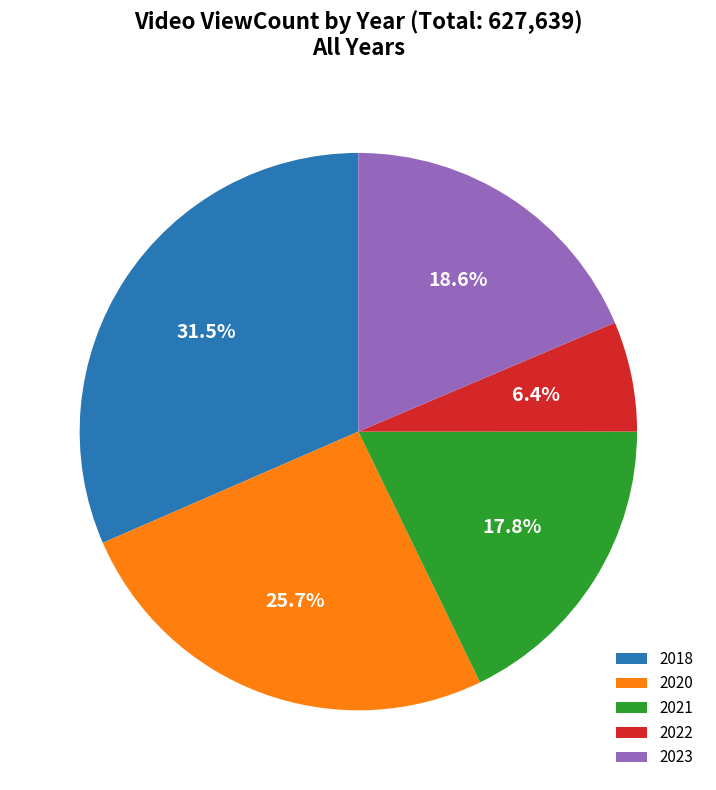

Which has a higher value, 2020 or 2022?

2020